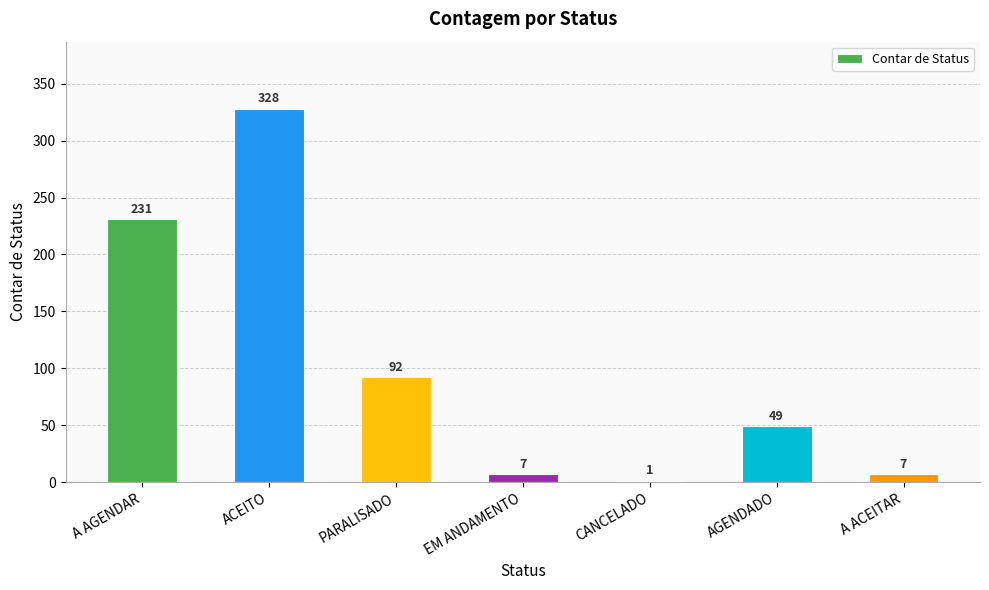

What is the greatest value displayed?

328